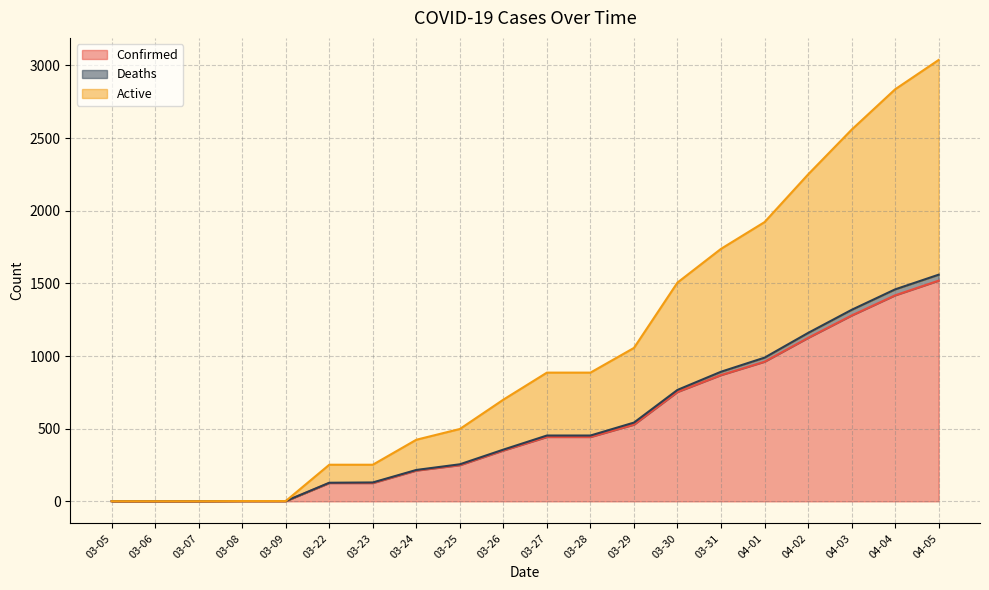

Reading left to right, list all the values displayed in this chart.

Confirmed: 1	1	1	2	2	126	126	212	249	350	443	443	528	753	869	961	1125	1279	1418	1519
Deaths: 1	1	1	2	2	128	130	216	255	356	453	453	542	767	892	989	1159	1318	1459	1560
Active: 1	1	1	2	2	252	252	424	498	700	886	886	1056	1506	1738	1922	2250	2558	2836	3038